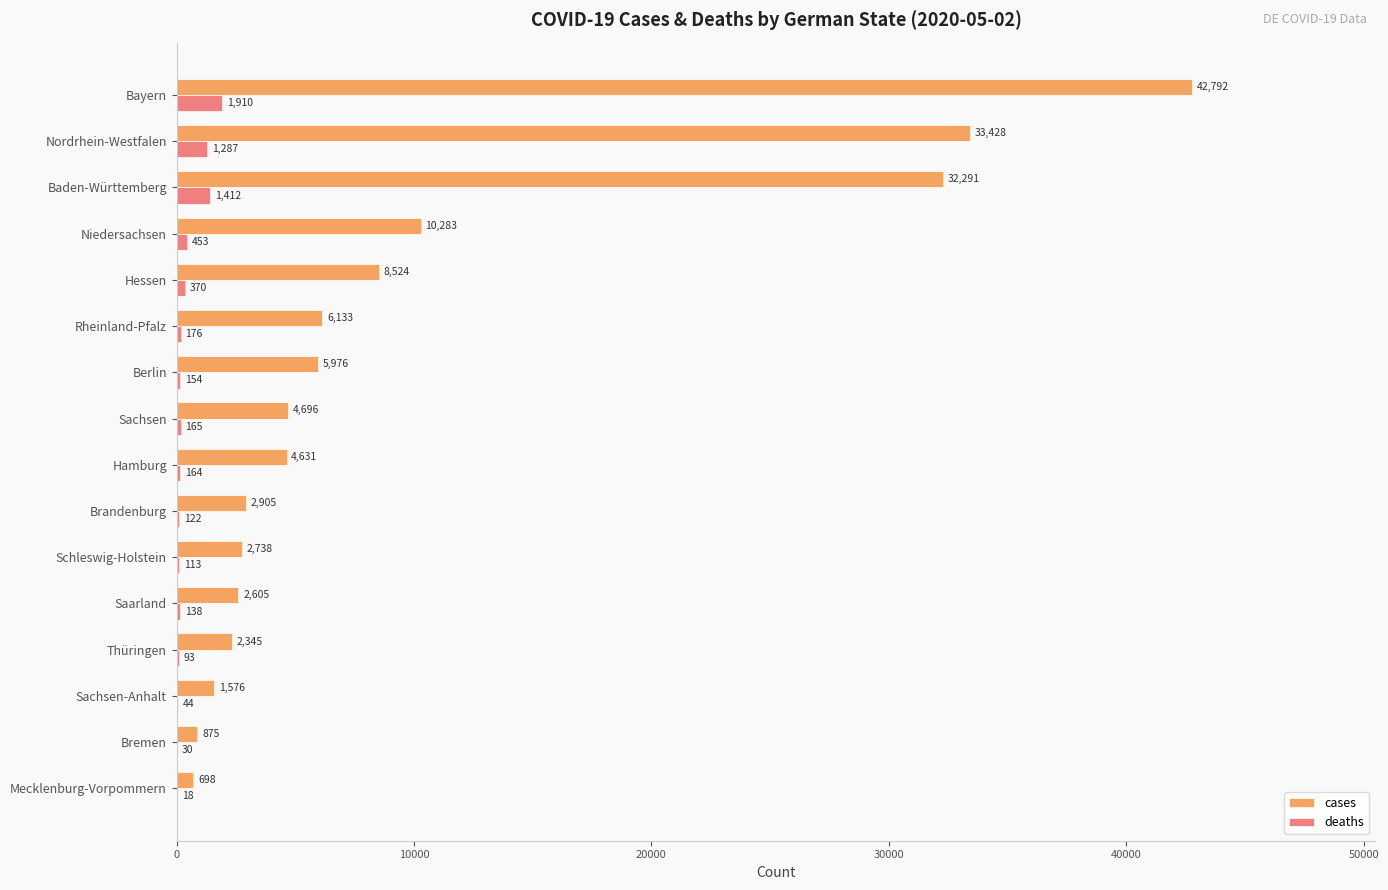

The cases series shows 2905 at Brandenburg. True or false?

True